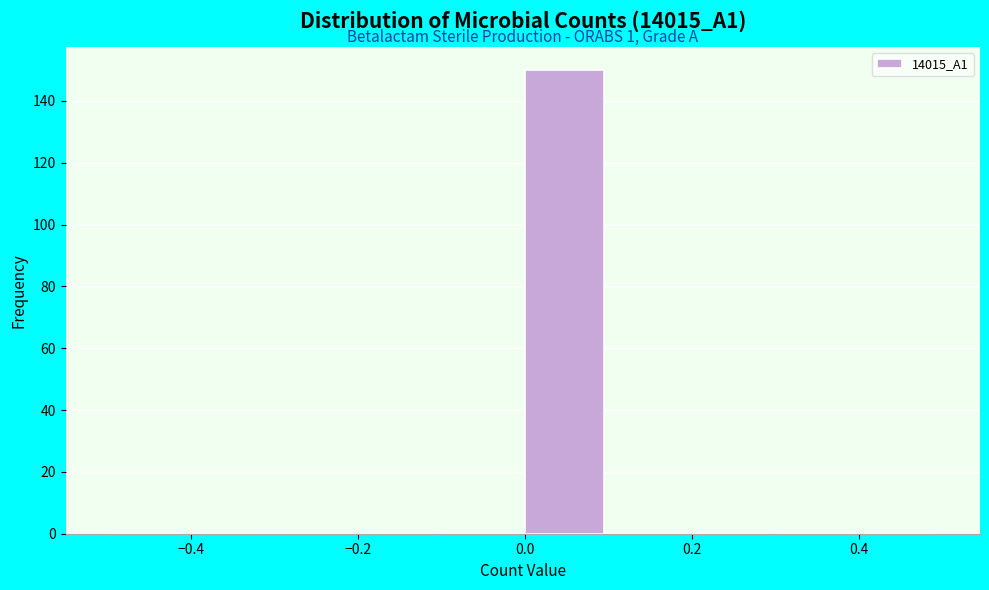

Over which range of the x-axis is the bar tallest?

0.0 to 0.1